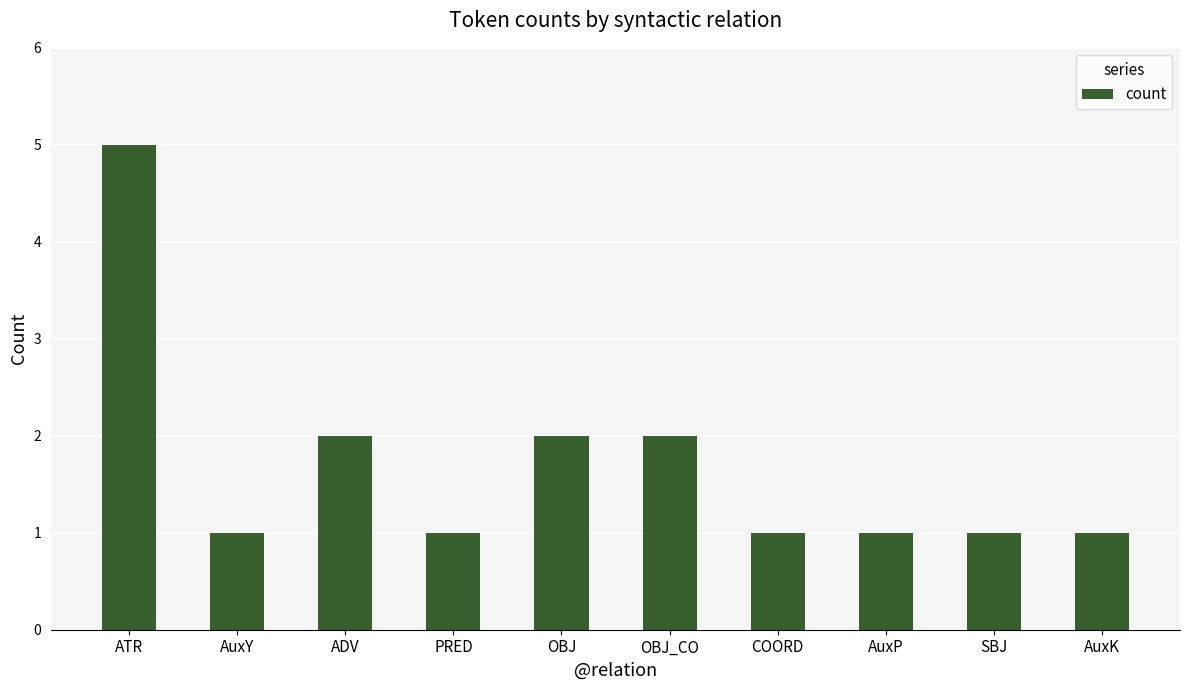

What is the sum of the values at AuxP and OBJ?

3